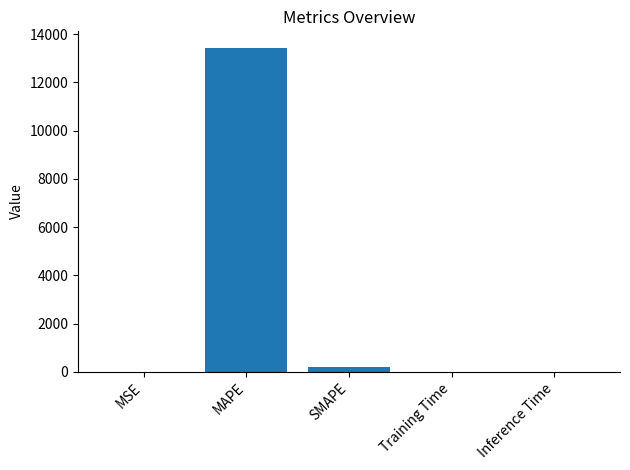

What is the sum of all values?

13644.3